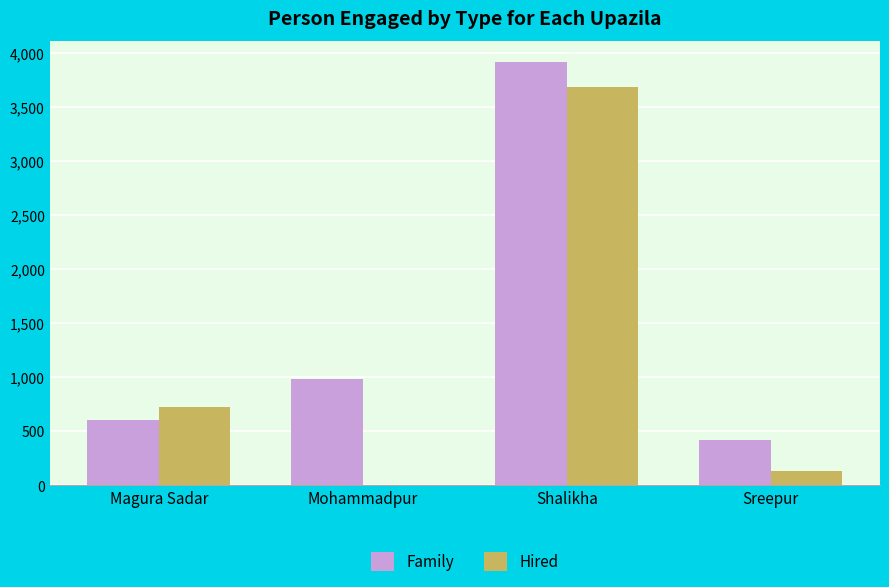

At which category is the sum across all series the highest?

Shalikha